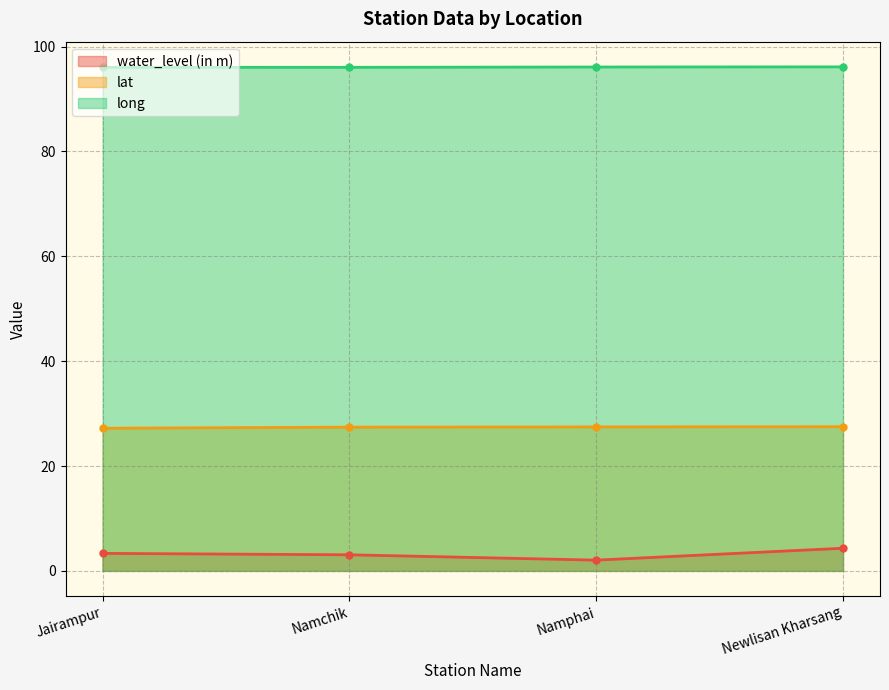

Where is water_level (in m) nearest to the value 3?

Namchik